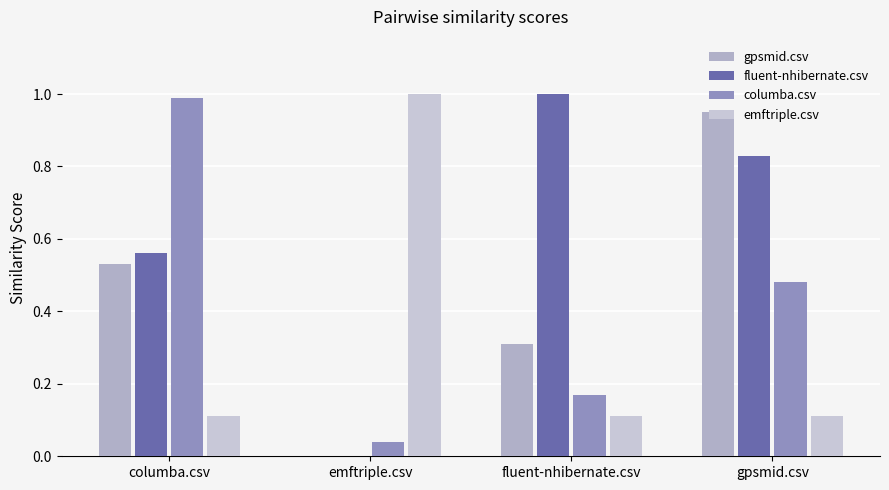

The value of columba.csv at emftriple.csv is 0.0. True or false?

True